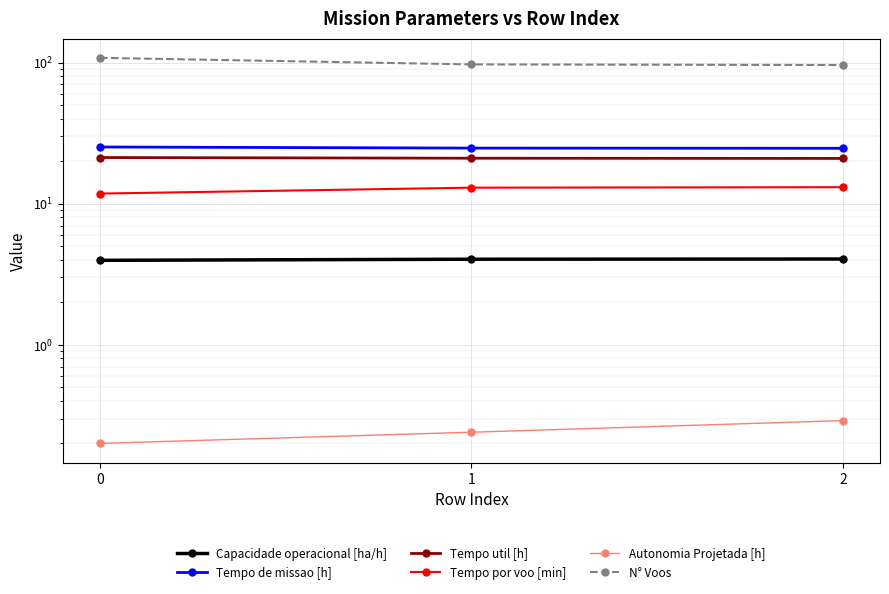

The value of Tempo util [h] at 1 is 33.8. True or false?

False